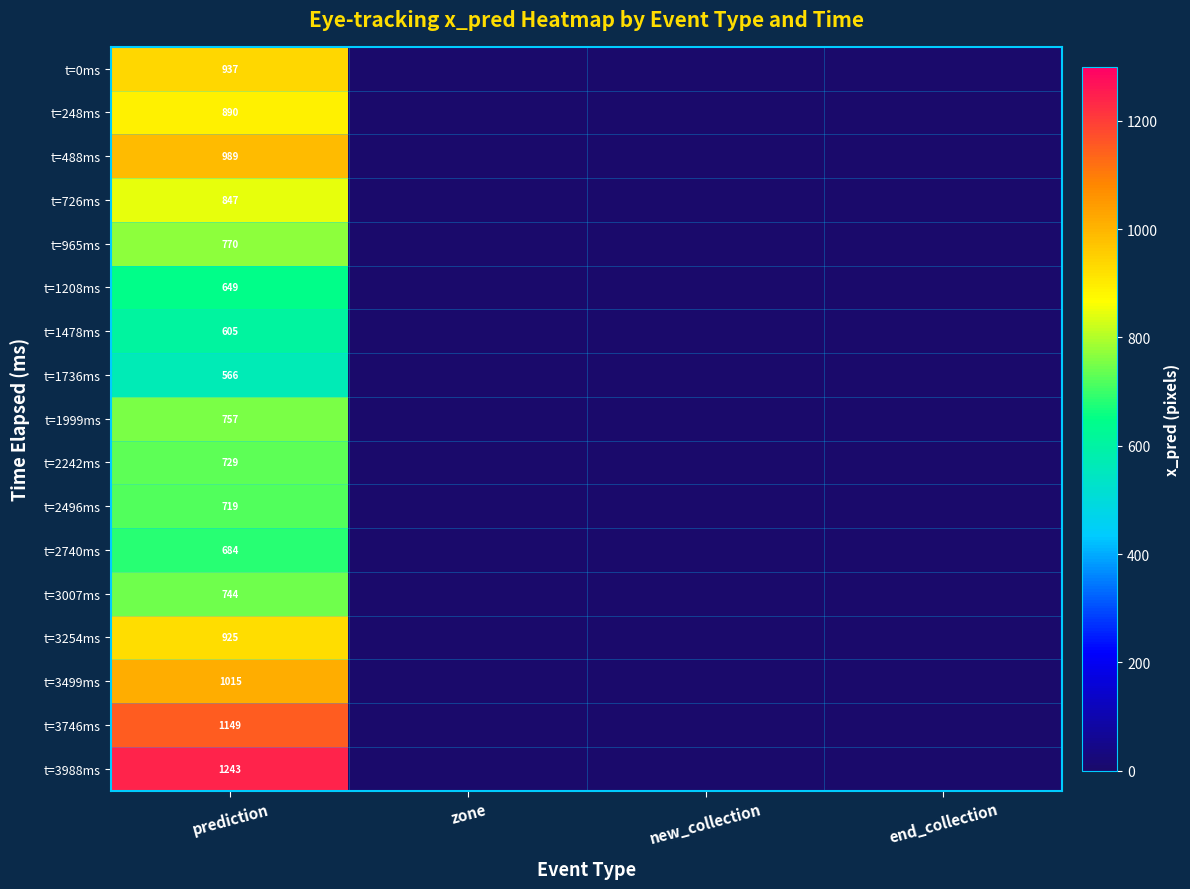

Which series changed the most between zone and end_collection?

t=0ms